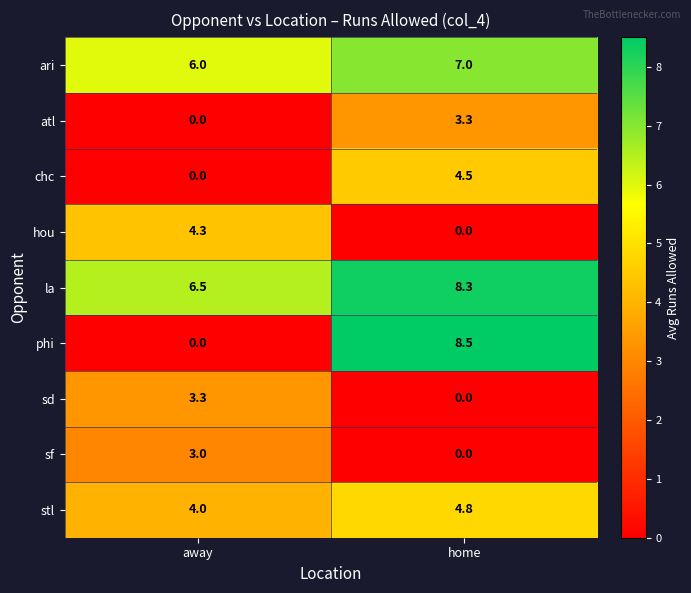

What is the sum of the chc values at home and away?

4.5